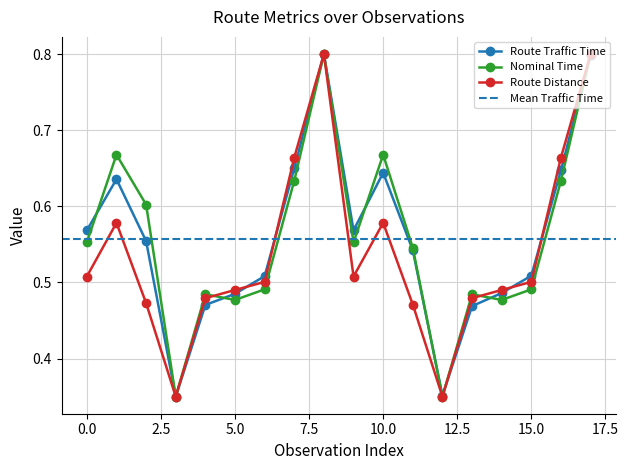

What is the value of the Nominal Time point at the 1st from the left?

0.6